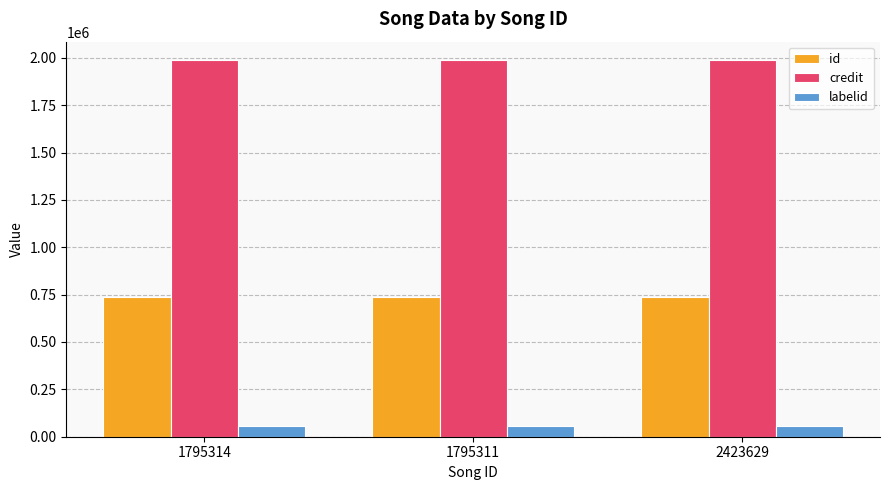

What is the highest value of the credit series?

1985872